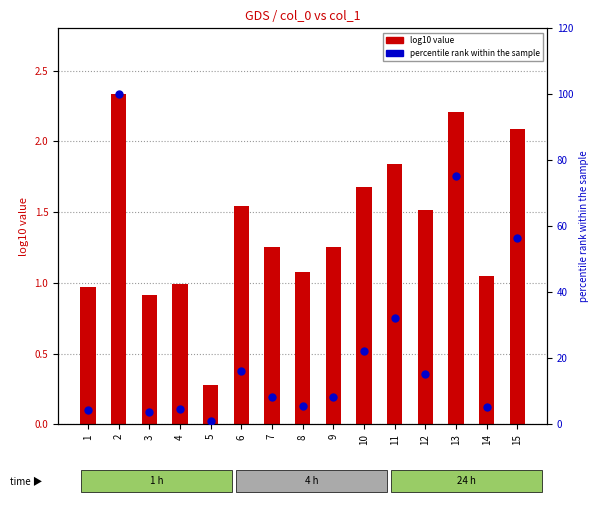

Which series reaches the minimum Y coordinate?

log10 value